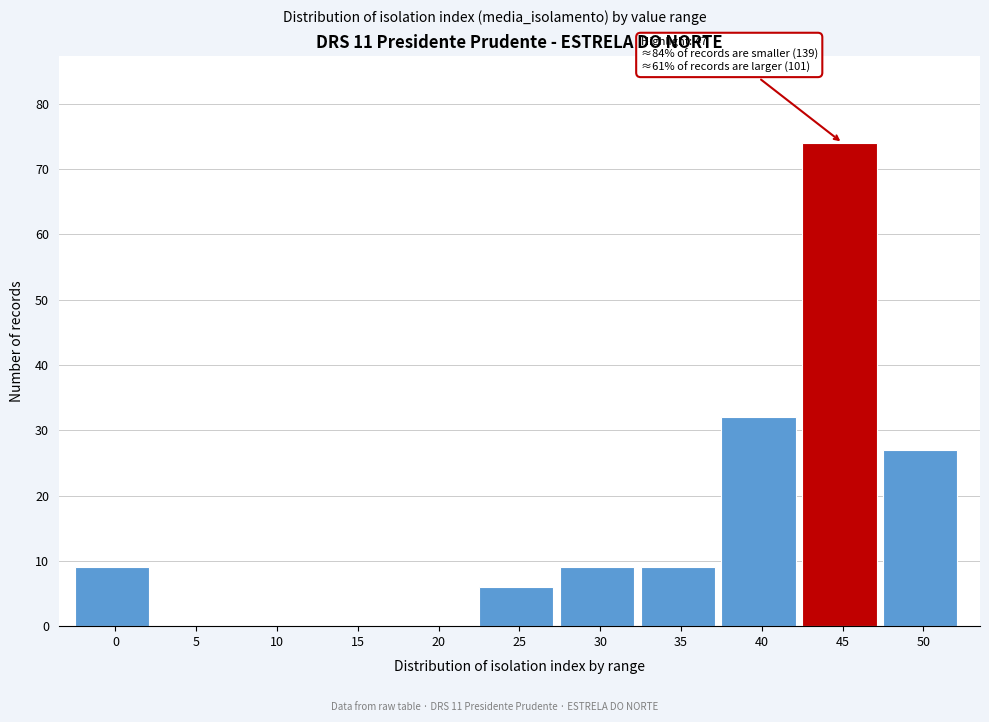

Reading left to right, transcribe all the data shown in this chart.

0=9	5=0	10=0	15=0	20=0	25=6	30=9	35=9	40=32	45=74	50=27